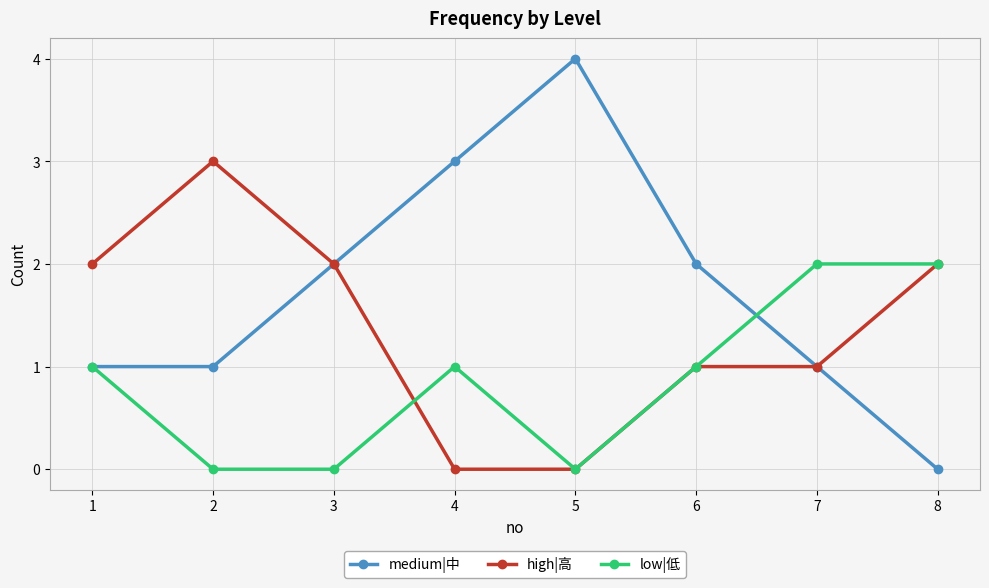

What is the average value of the medium|中 series?

2